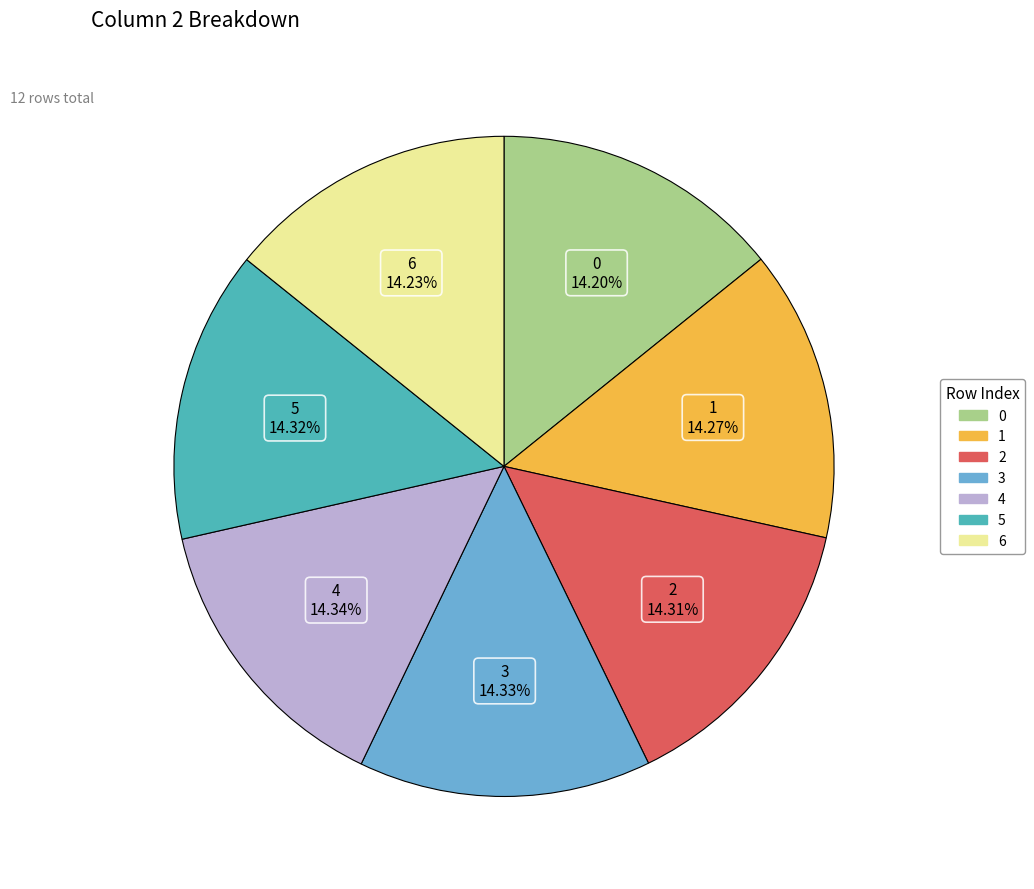

Is there a majority slice in this chart?

No